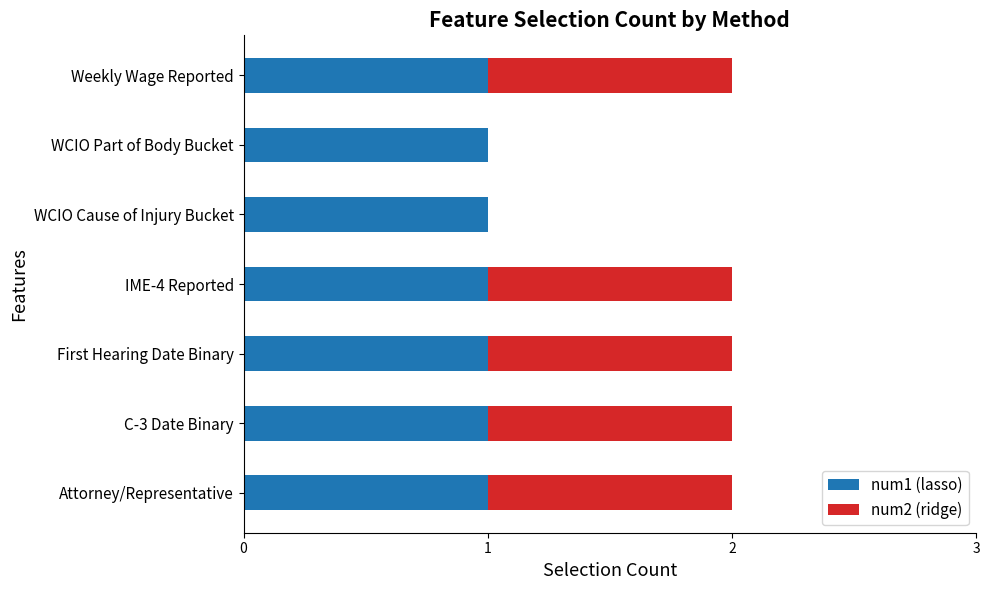

True or false: num1 (lasso) has a value of 1 at IME-4 Reported.

True